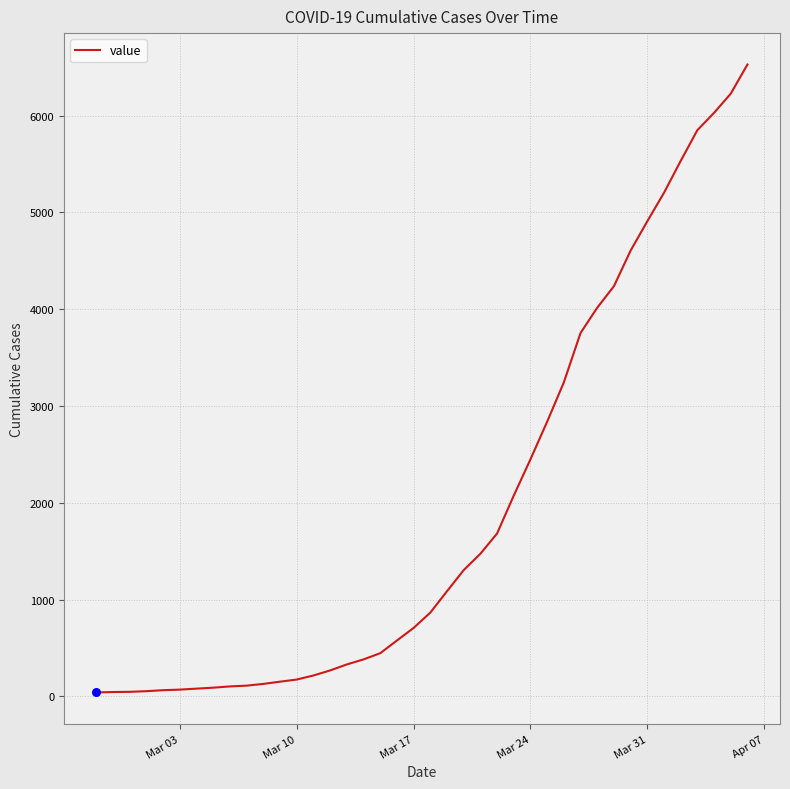

What is the maximum value shown in the chart?

6527